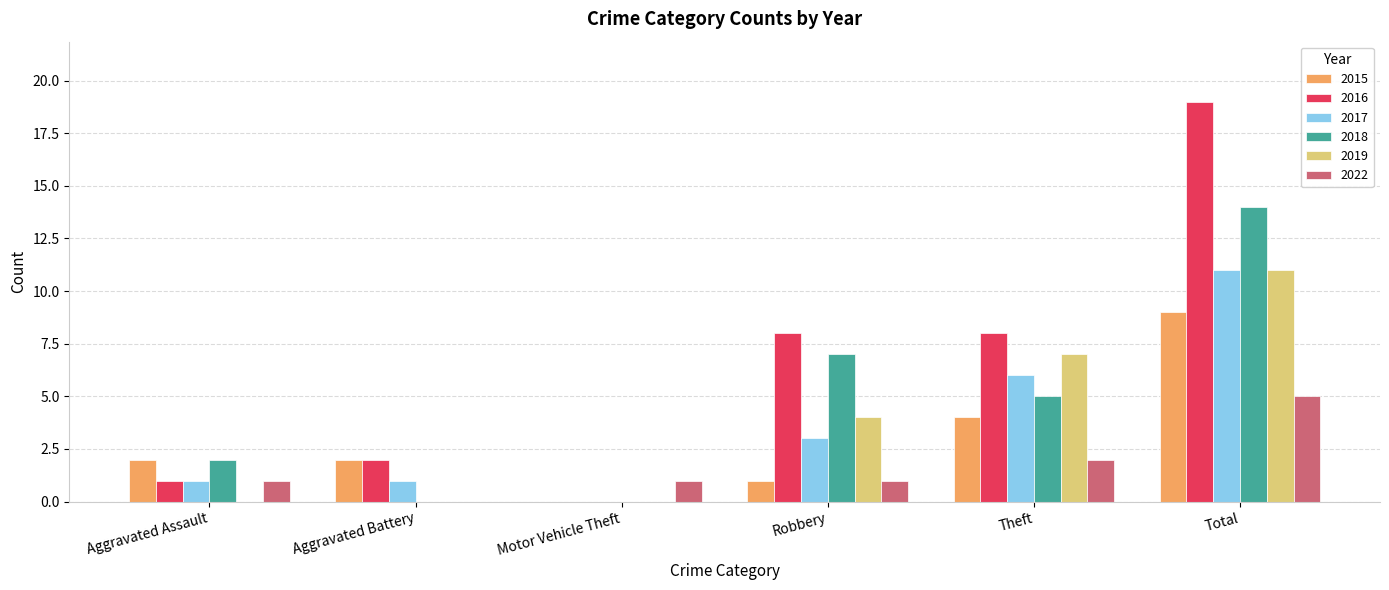

Reading right to left, transcribe all the data shown in this chart.

2015: Total=9	Theft=4	Robbery=1	Motor Vehicle Theft=0	Aggravated Battery=2	Aggravated Assault=2
2016: Total=19	Theft=8	Robbery=8	Motor Vehicle Theft=0	Aggravated Battery=2	Aggravated Assault=1
2017: Total=11	Theft=6	Robbery=3	Motor Vehicle Theft=0	Aggravated Battery=1	Aggravated Assault=1
2018: Total=14	Theft=5	Robbery=7	Motor Vehicle Theft=0	Aggravated Battery=0	Aggravated Assault=2
2019: Total=11	Theft=7	Robbery=4	Motor Vehicle Theft=0	Aggravated Battery=0	Aggravated Assault=0
2022: Total=5	Theft=2	Robbery=1	Motor Vehicle Theft=1	Aggravated Battery=0	Aggravated Assault=1